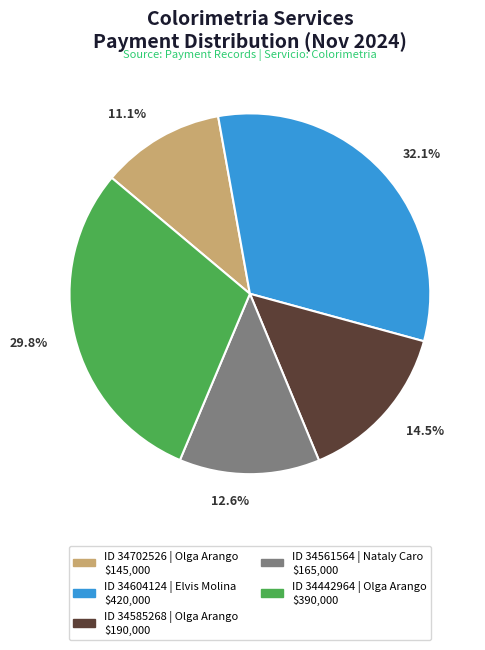

Is there any slice that represents more than half of the pie?

No